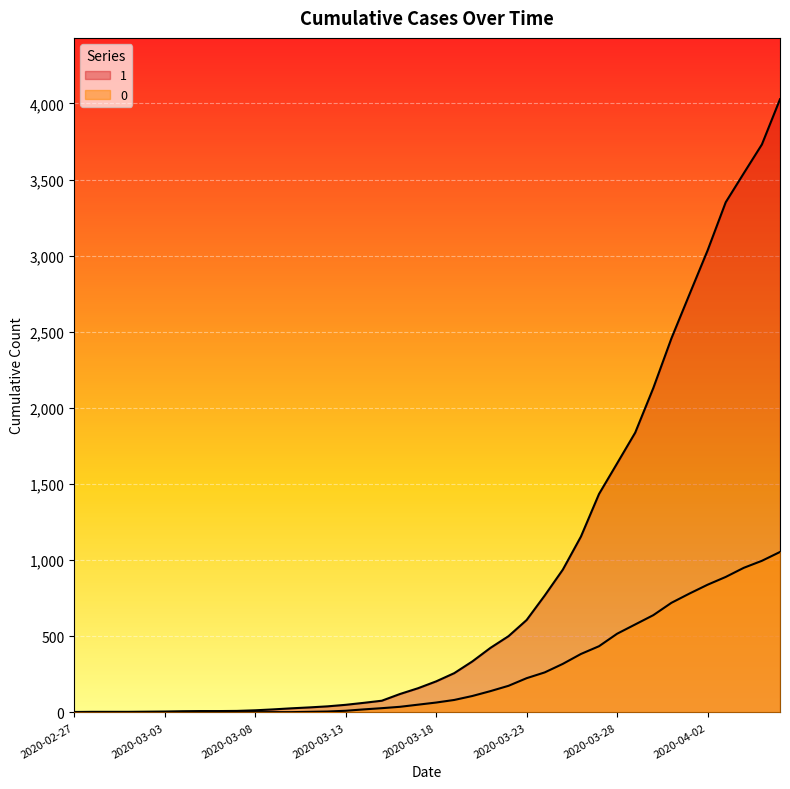

Is the value of 1 at 2020-03-07 greater than the value of 0 at 2020-03-28?

No